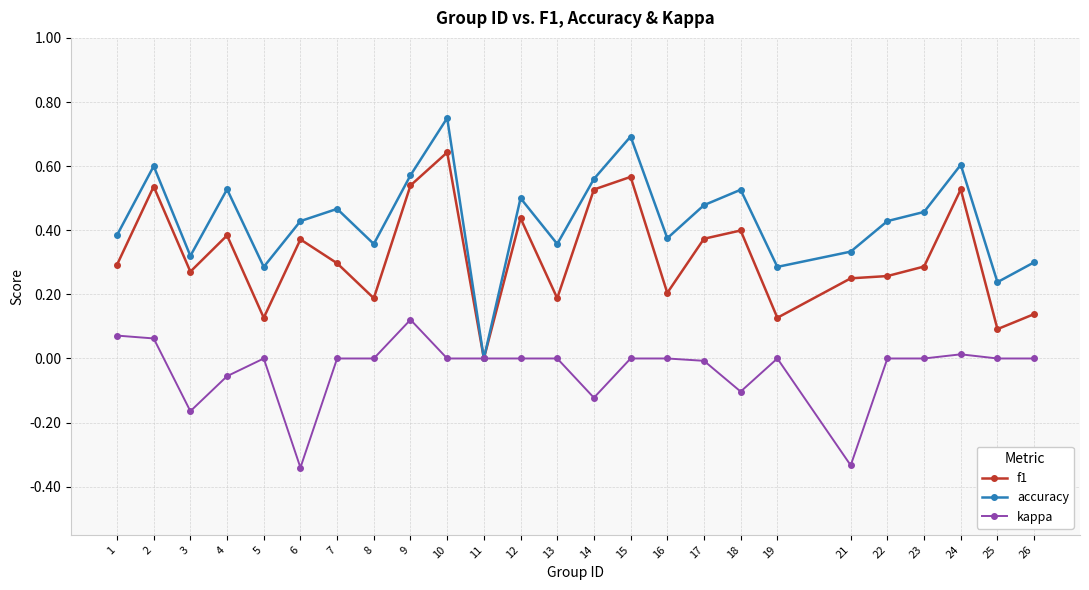

Count the number of data series in this chart.

3